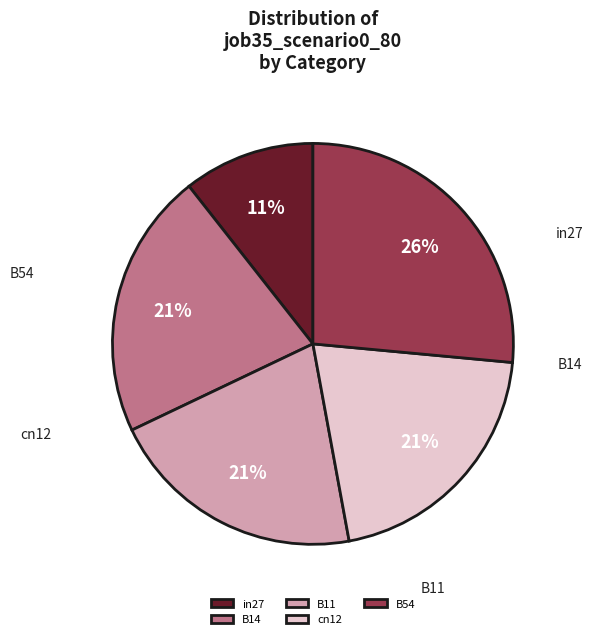

Rank the categories by value from highest to lowest.

B54, B14, B11, cn12, in27